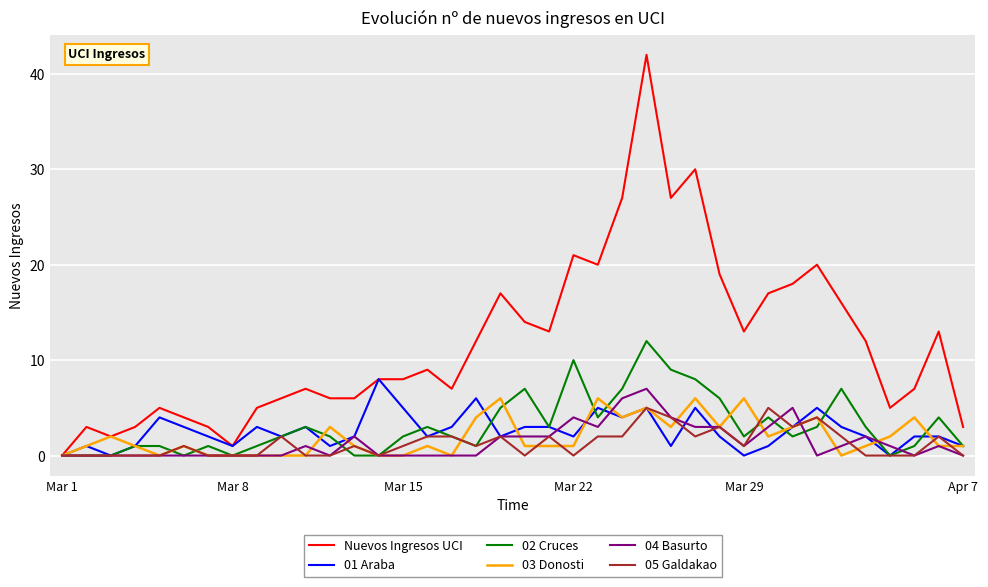

Which series has the largest range (max minus min)?

Nuevos Ingresos UCI